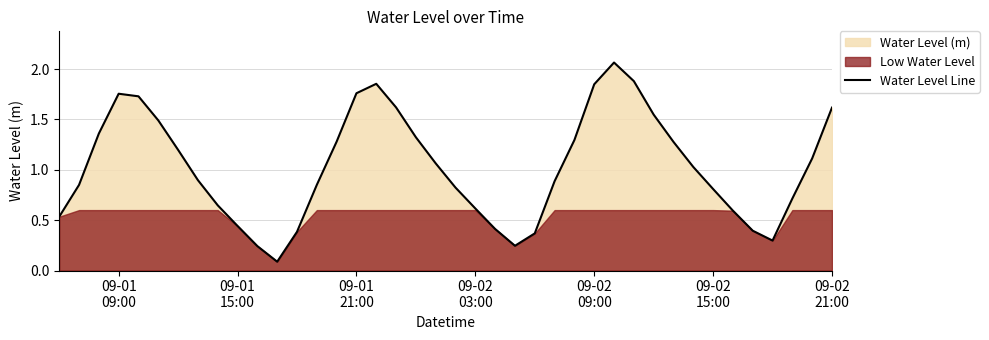

How many data points are less than 1?

20